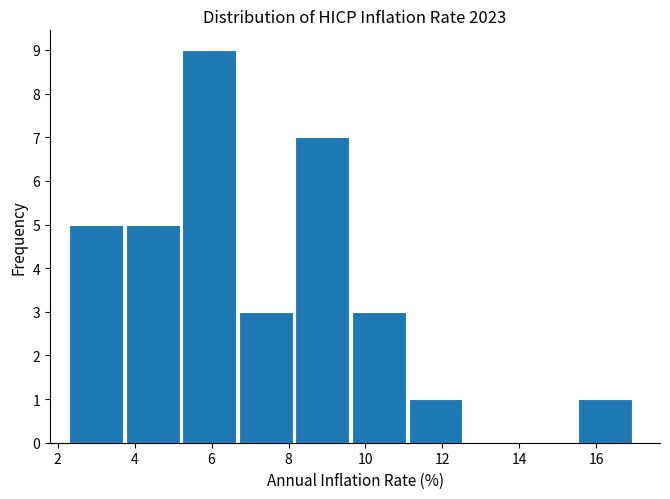

What is the height of the bar covering 5.2 to 6.8 on the x-axis? Neither the bar edges nor the heights are printed on the chart, so give them approximately, as read against the axes.

9